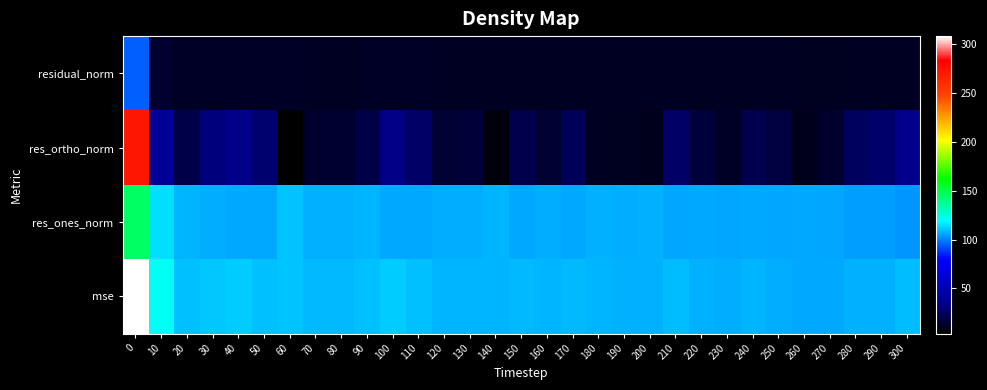

Reading right to left, transcribe all the data shown in this chart.

residual_norm: 300=11.9	290=11.6	280=11.6	270=11.3	260=11.3	250=11.5	240=11.7	230=11.4	220=11.6	210=11.9	200=11.6	190=11.6	180=11.6	170=11.8	160=11.6	150=11.8	140=11.7	130=11.7	120=11.6	110=12.0	100=12.4	90=12.0	80=11.8	70=11.8	60=12.2	50=12.1	40=12.5	30=12.4	20=12.0	10=14.6	0=95.1
res_ortho_norm: 300=34.3	290=26.9	280=24.8	270=13.8	260=10.0	250=17.6	240=21.1	230=12.1	220=17.2	210=26.7	200=10.3	190=11.0	180=11.3	170=23.3	160=15.2	150=20.8	140=6.7	130=16.2	120=15.5	110=26.6	100=33.3	90=19.1	80=14.6	70=14.2	60=3.6	50=28.6	40=33.8	30=31.4	20=20.0	10=39.2	0=271.7
res_ones_norm: 300=103.5	290=104.3	280=104.7	270=105.5	260=106.0	250=105.7	240=106.0	230=105.9	220=106.2	210=105.9	200=107.2	190=107.1	180=107.3	170=106.3	160=106.7	150=106.5	140=107.9	130=107.0	120=106.8	110=106.5	100=106.3	90=108.0	80=107.6	70=107.5	60=110.4	50=106.1	40=106.5	30=106.8	20=107.9	10=114.5	0=145.7
mse: 300=109.0	290=107.7	280=107.6	270=106.4	260=106.5	250=107.1	240=108.1	230=106.6	220=107.6	210=109.2	200=107.7	190=107.7	180=107.9	170=108.9	160=107.8	150=108.5	140=108.1	130=108.2	120=107.9	110=109.8	100=111.4	90=109.7	80=108.6	70=108.4	60=110.5	50=109.9	40=111.7	30=111.3	20=109.8	10=121.0	0=308.3